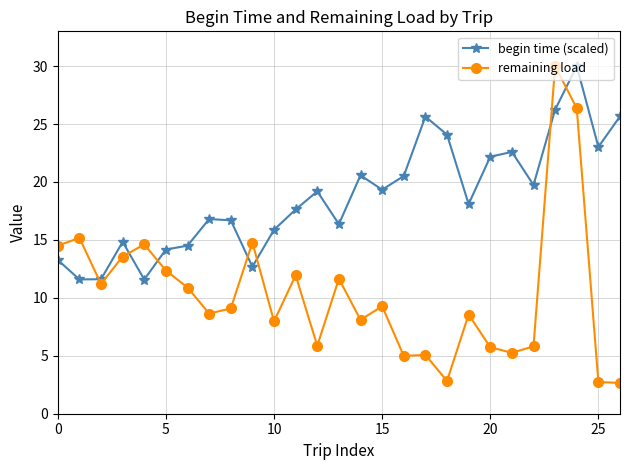

What is the difference between the maximum and second lowest values in the begin time (scaled) series?

18.4